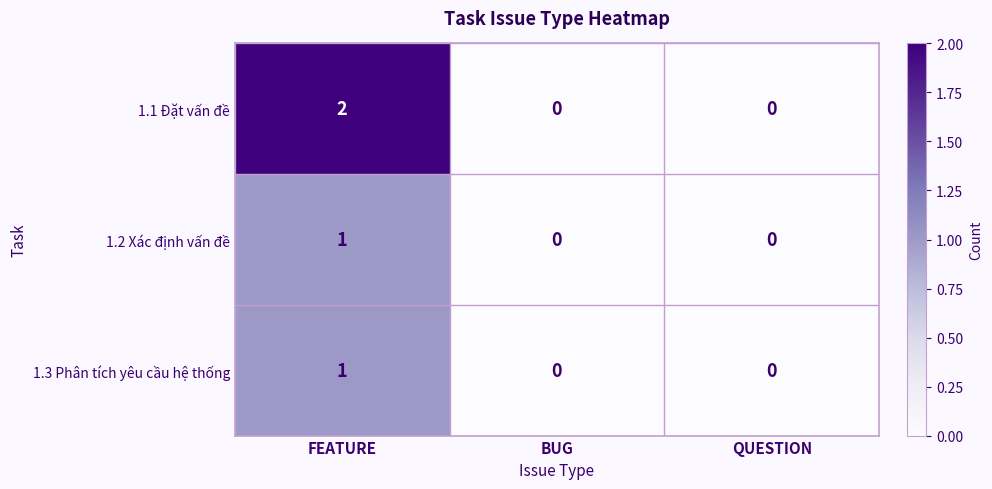

Is the value of 1.1 Đặt vấn đề at FEATURE greater than the value of 1.3 Phân tích yêu cầu hệ thống at BUG?

Yes